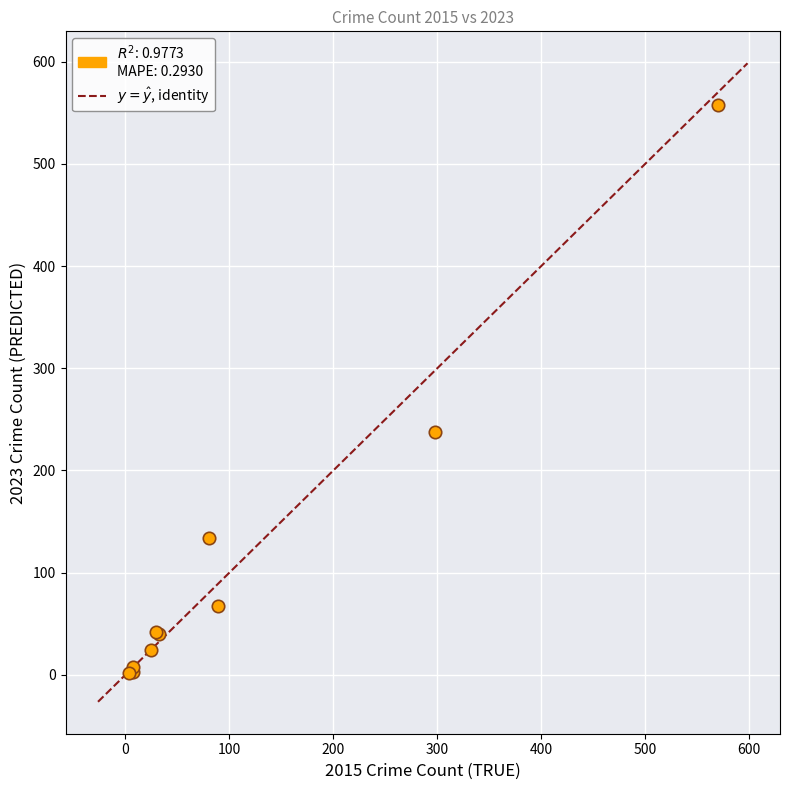

What Y value in the scatter plot is closest to 280?

238